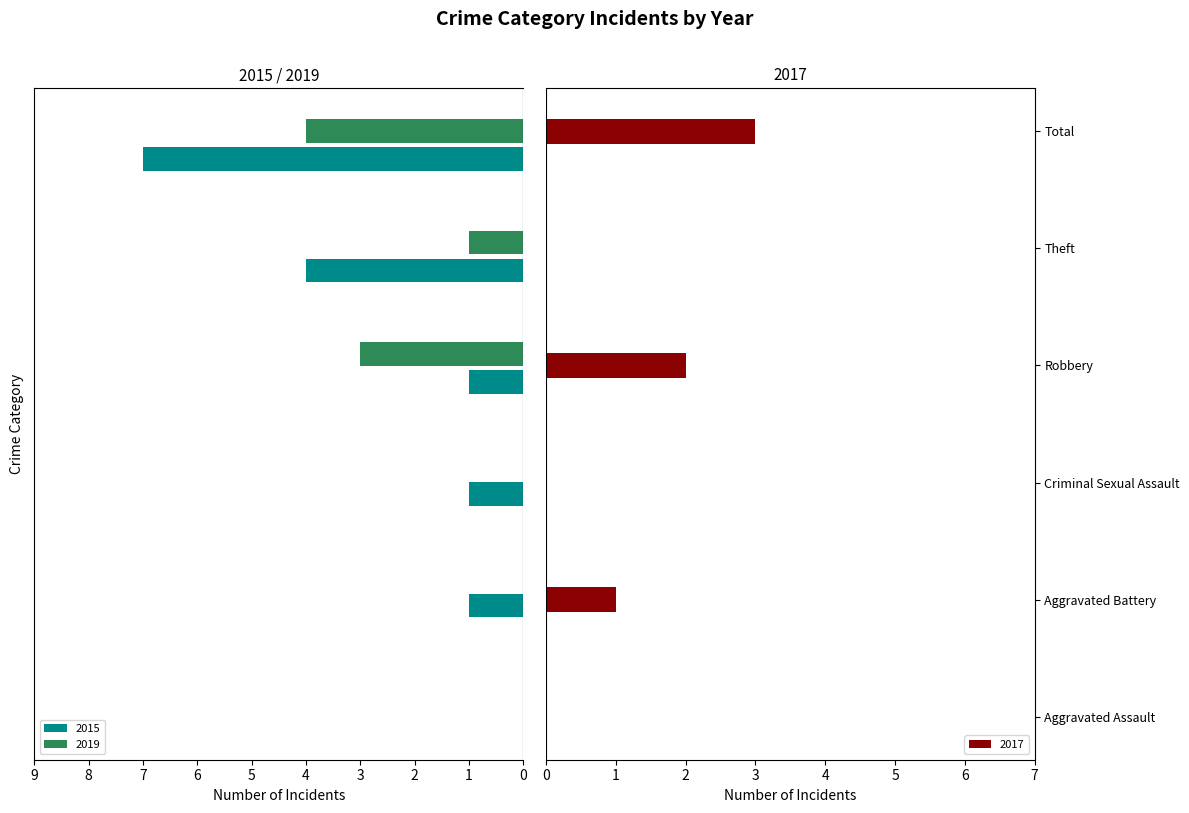

Reading right to left, extract all data points from this chart.

2015: -7	-4	-1	-1	-1	0
2017: 3	0	2	0	1	0
2019: -4	-1	-3	0	0	0